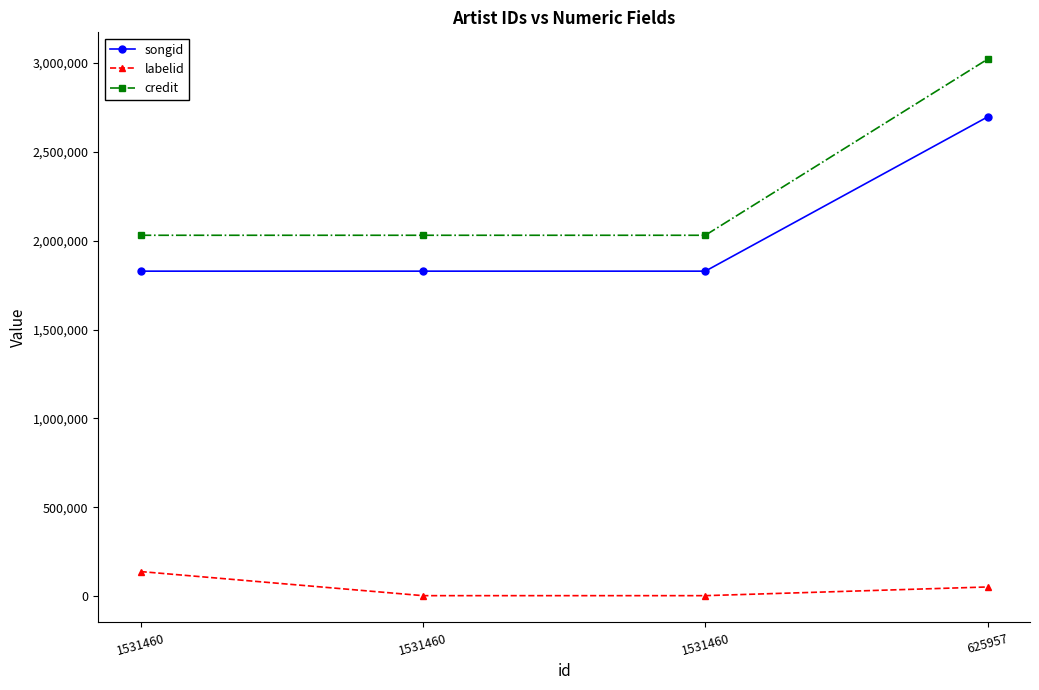

Reading right to left, extract all data points from this chart.

songid: 2696623	1828803	1828801	1828799
labelid: 52169	3267	3267	138829
credit: 3021416	2030668	2030668	2030668